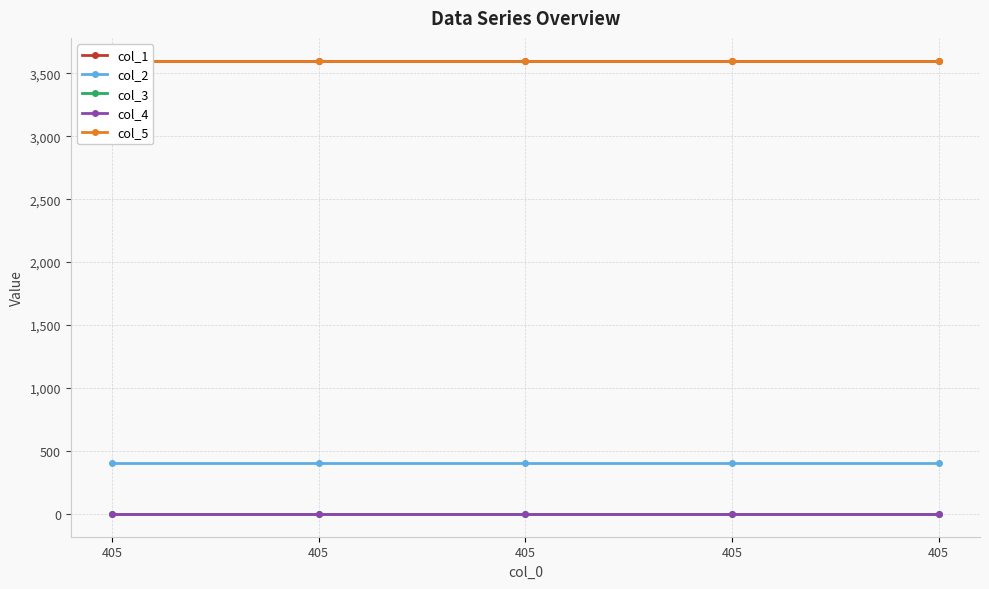

True or false: col_4 and col_1 cross at least once.

False